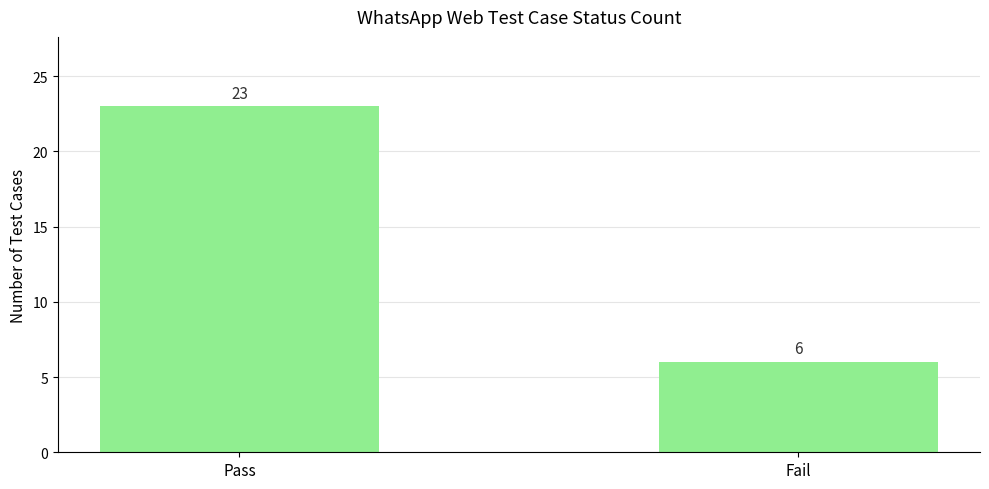

What is the approximate value at Pass, to the nearest 10?

20